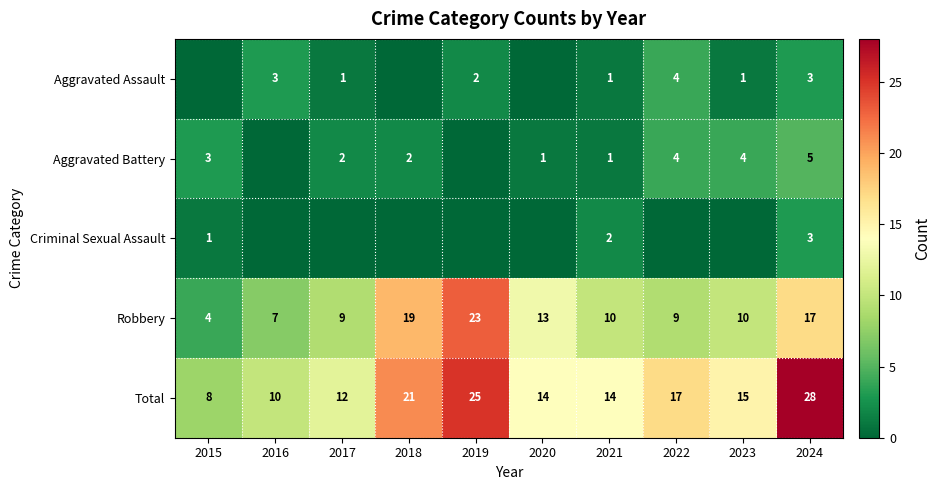

True or false: Criminal Sexual Assault has a value of 1 at 2024.

False